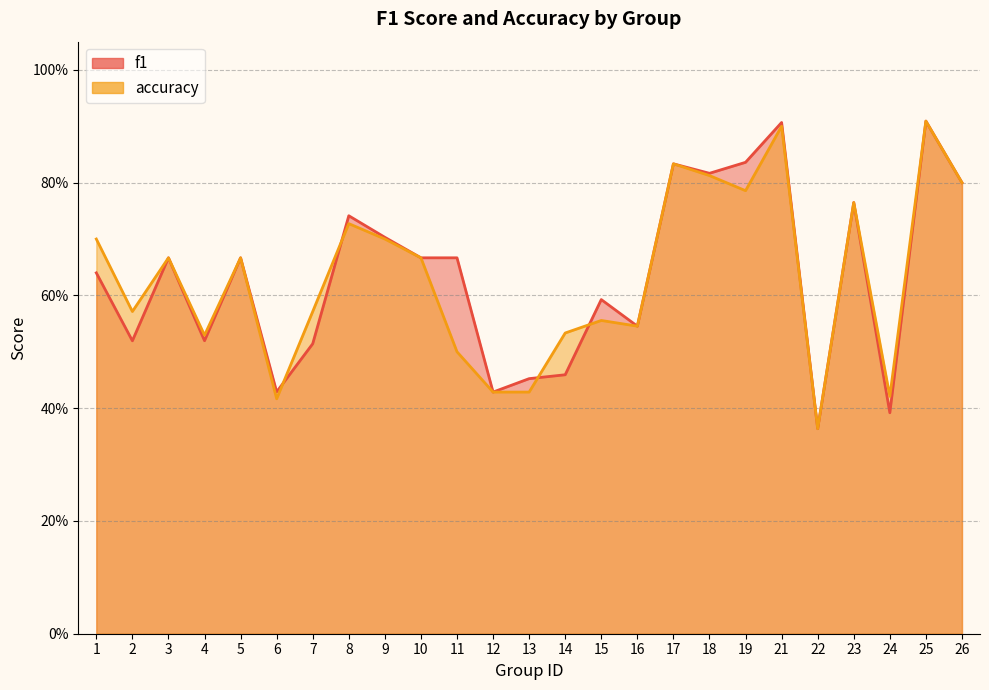

Which series ends up on top after the final intersection of accuracy and f1?

f1